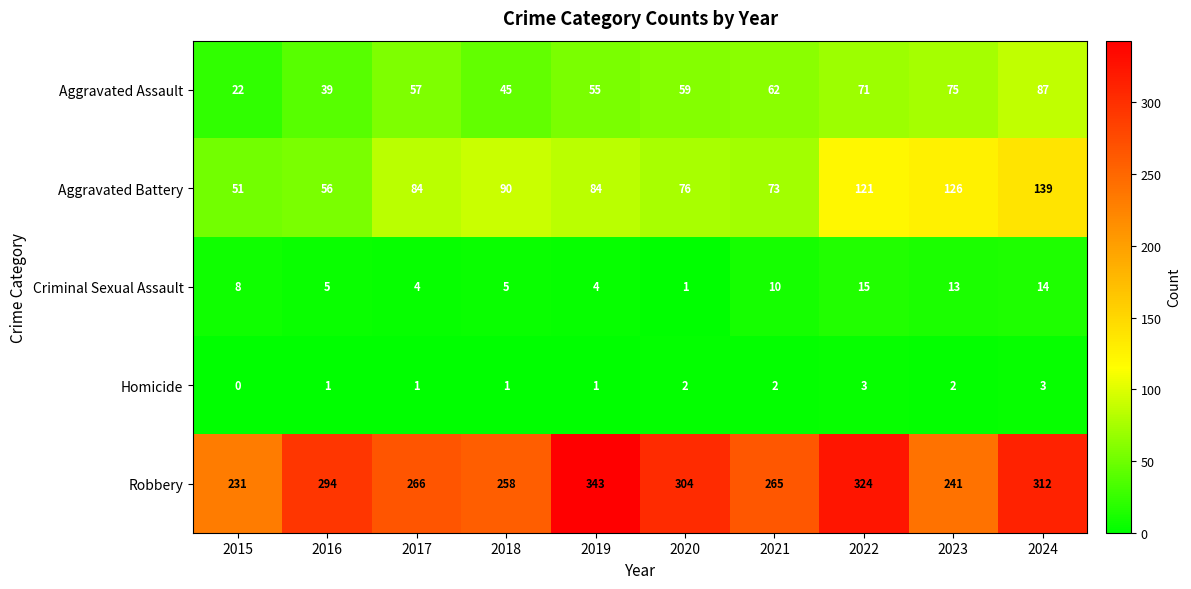

At which category does the chart reach its minimum across all series?

2015